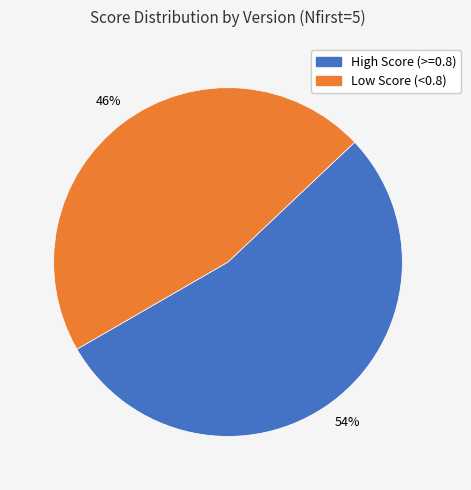

To the nearest percent, what is the average slice percentage?

50%